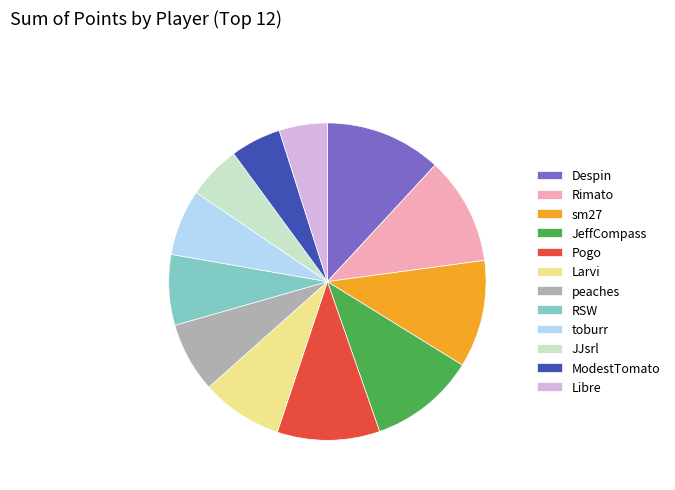

Is there any slice that represents more than half of the pie?

No